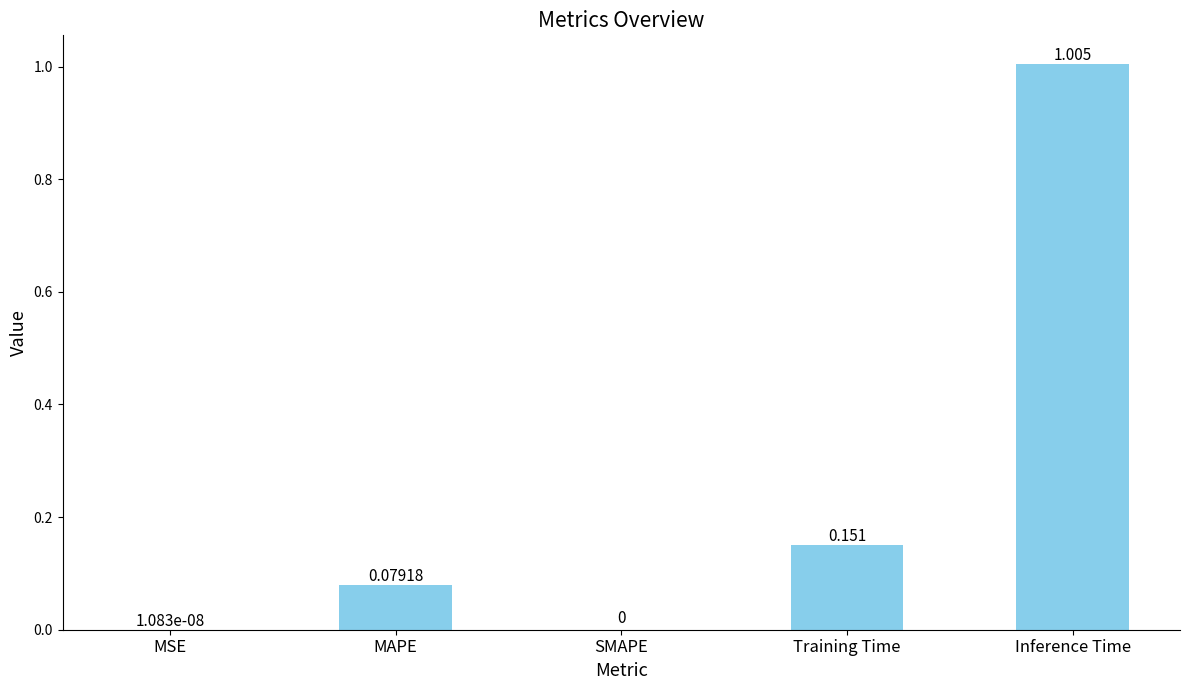

Between MAPE and Inference Time, which is larger?

Inference Time